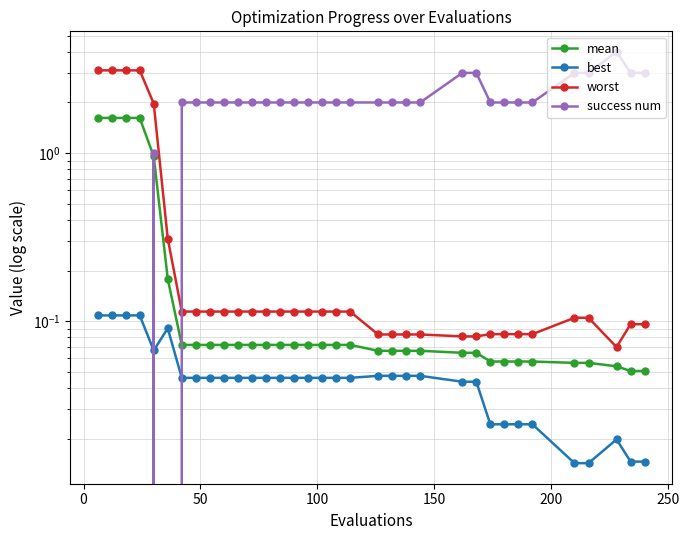

What is the difference between the second highest and minimum values in the mean series?

1.6